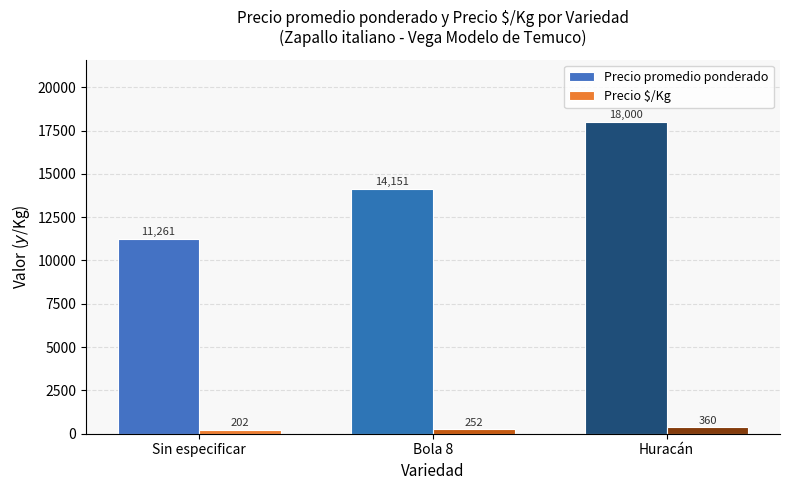

How many categories are shown in the chart?

3